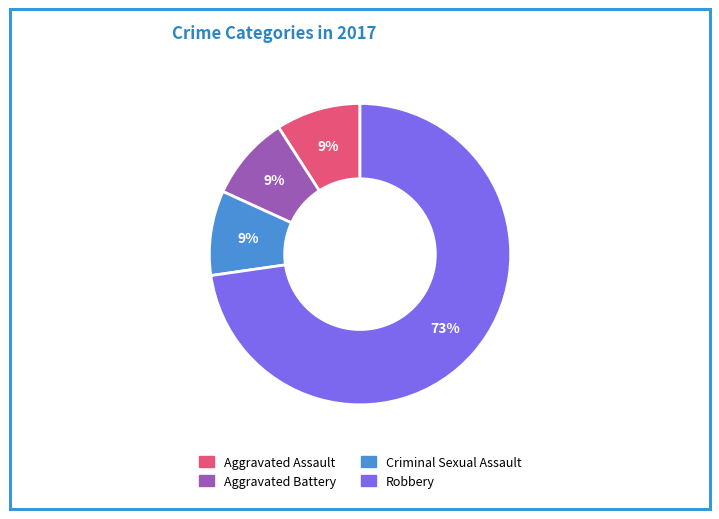

To the nearest percent, what is the difference between the largest and smallest slice percentages?

64%